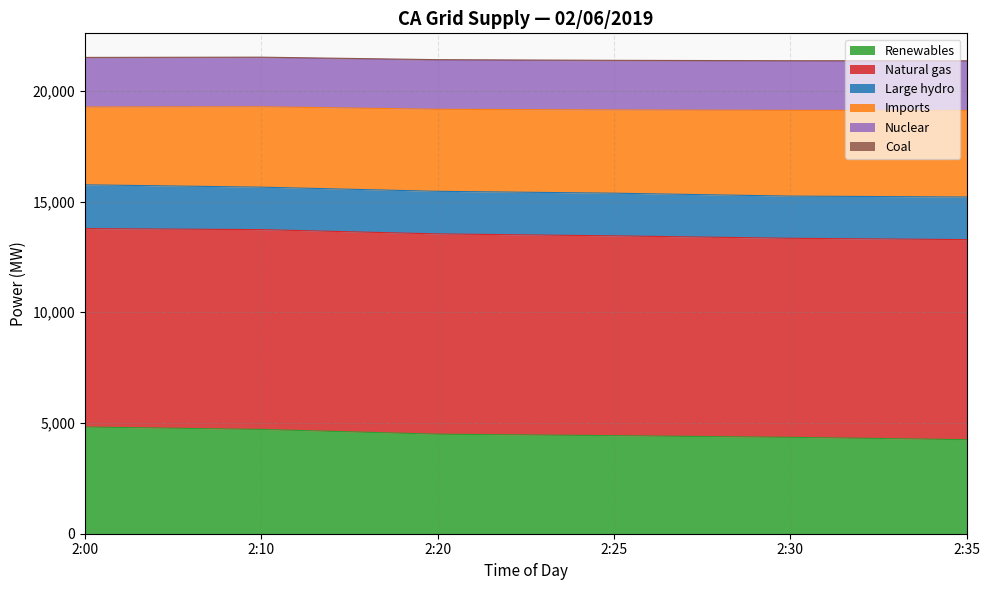

The value of Coal at 2:10 is 12. True or false?

False